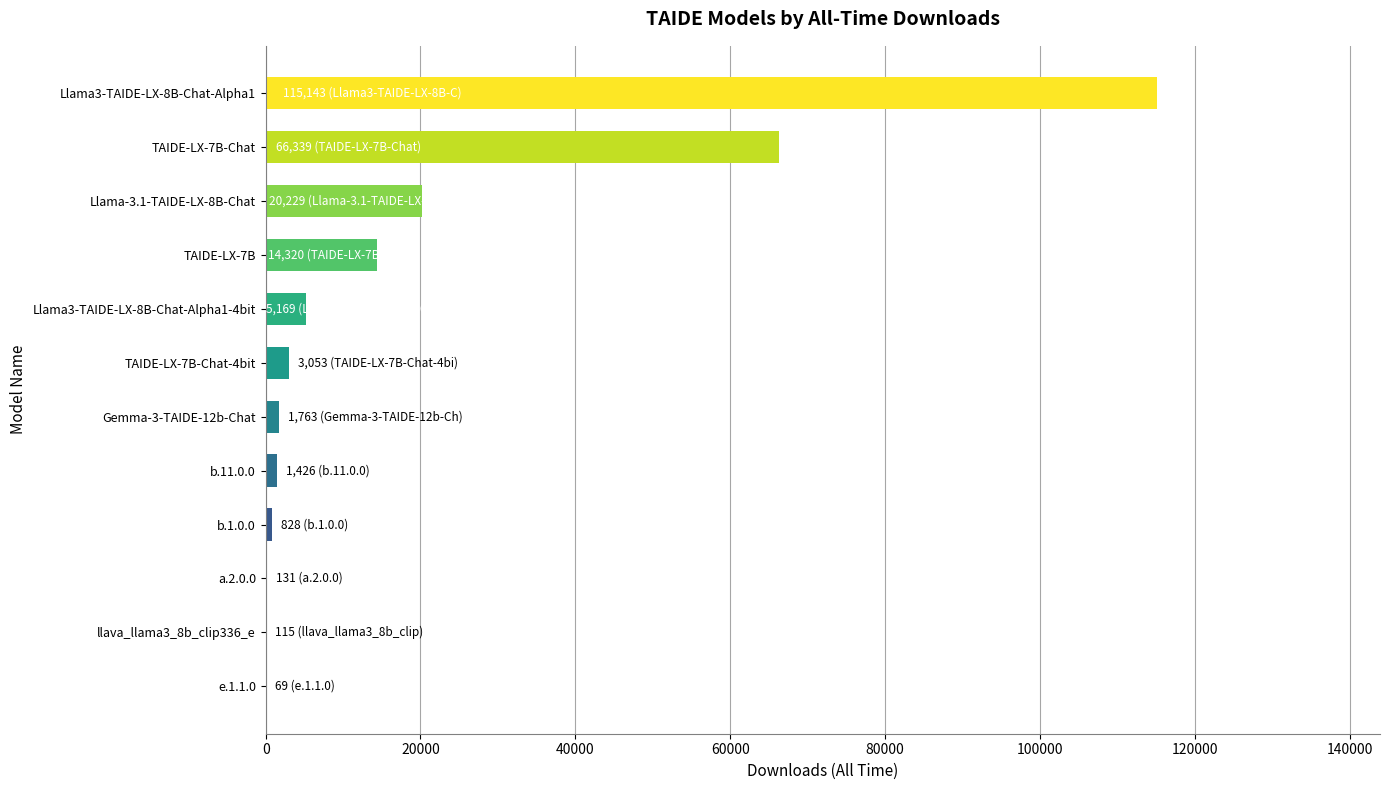

Which label corresponds to the largest value in the chart?

Llama3-TAIDE-LX-8B-Chat-Alpha1